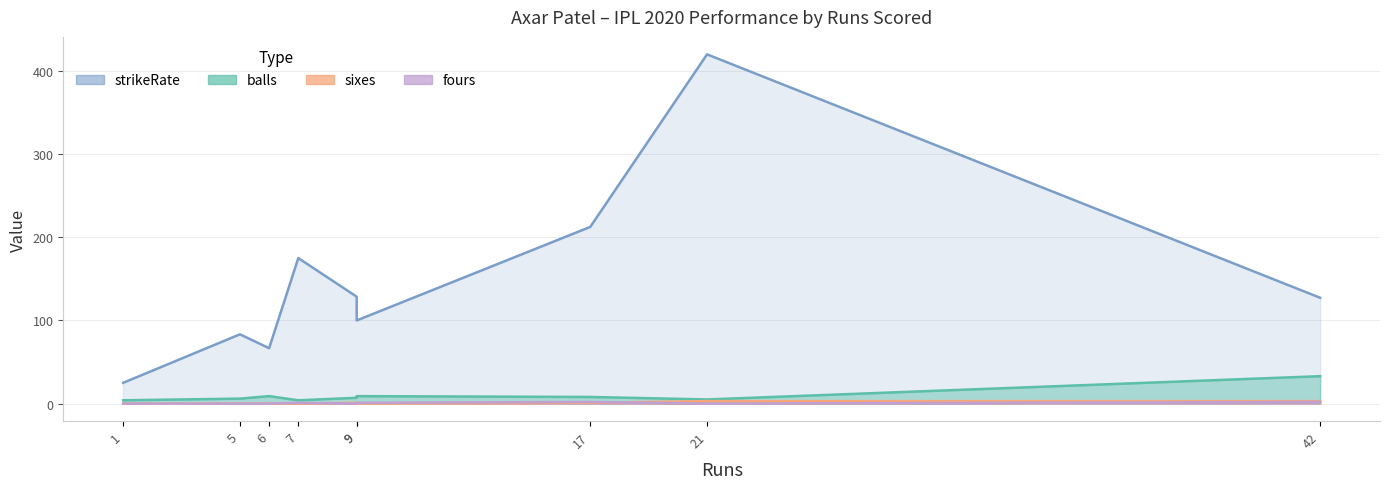

What is the sum of all strikeRate values?

1338.3